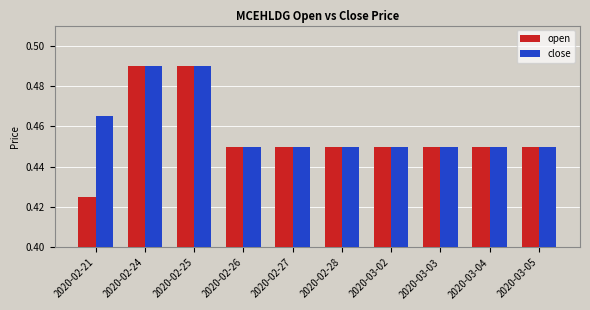

Which category has the lowest value in the open series?

2020-02-21